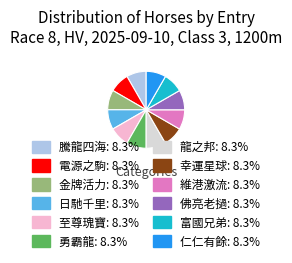

Is there any slice that represents more than half of the pie?

No